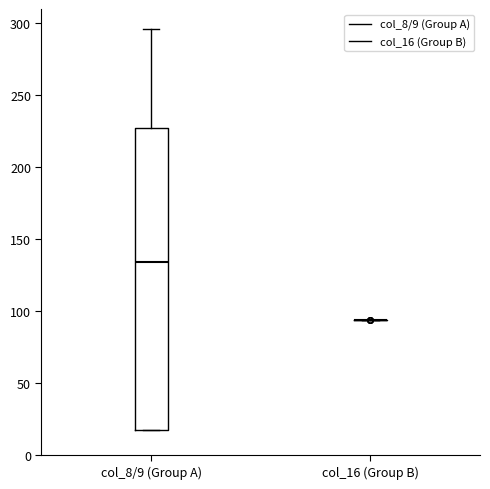

Where does the median line of the box for col_8/9 (Group A) sit on the y-axis? The values are not printed on the chart, so give them approximately, as read against the axis.

135